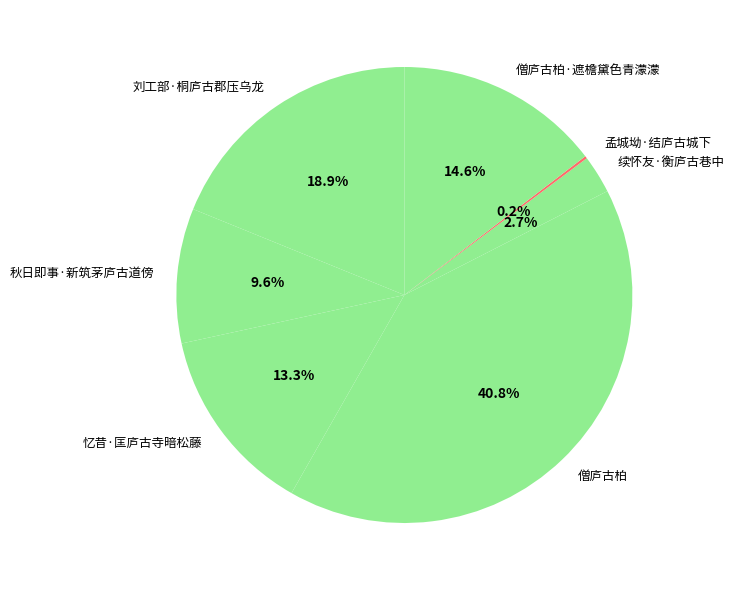

Which has a higher value, 僧庐古柏 or 僧庐古柏·遮檐黛色青濛濛?

僧庐古柏